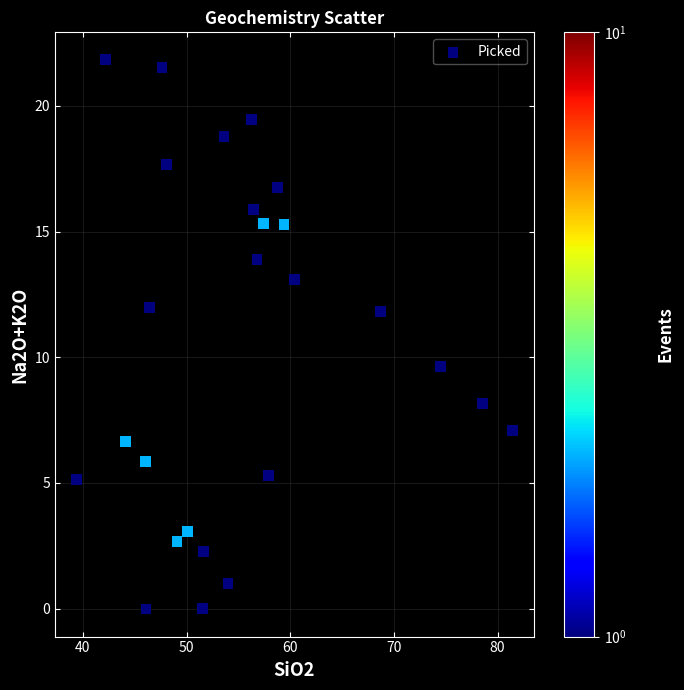

What is the range of Y values (max minus min)?

21.8